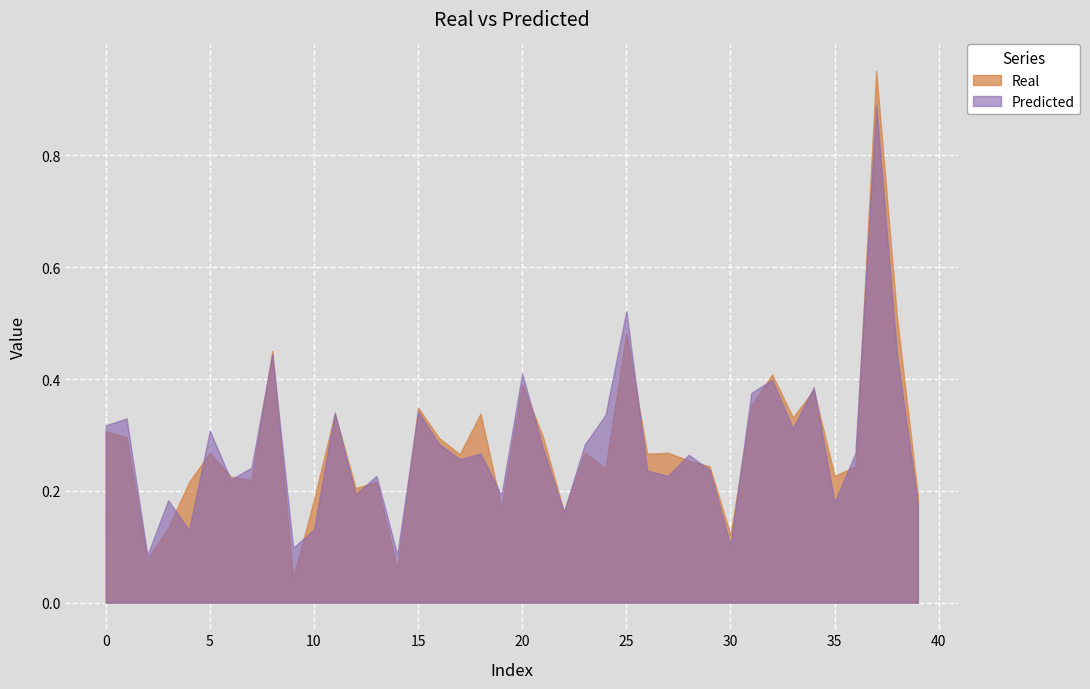

List the series in order of their peak value, highest first.

Real, Predicted